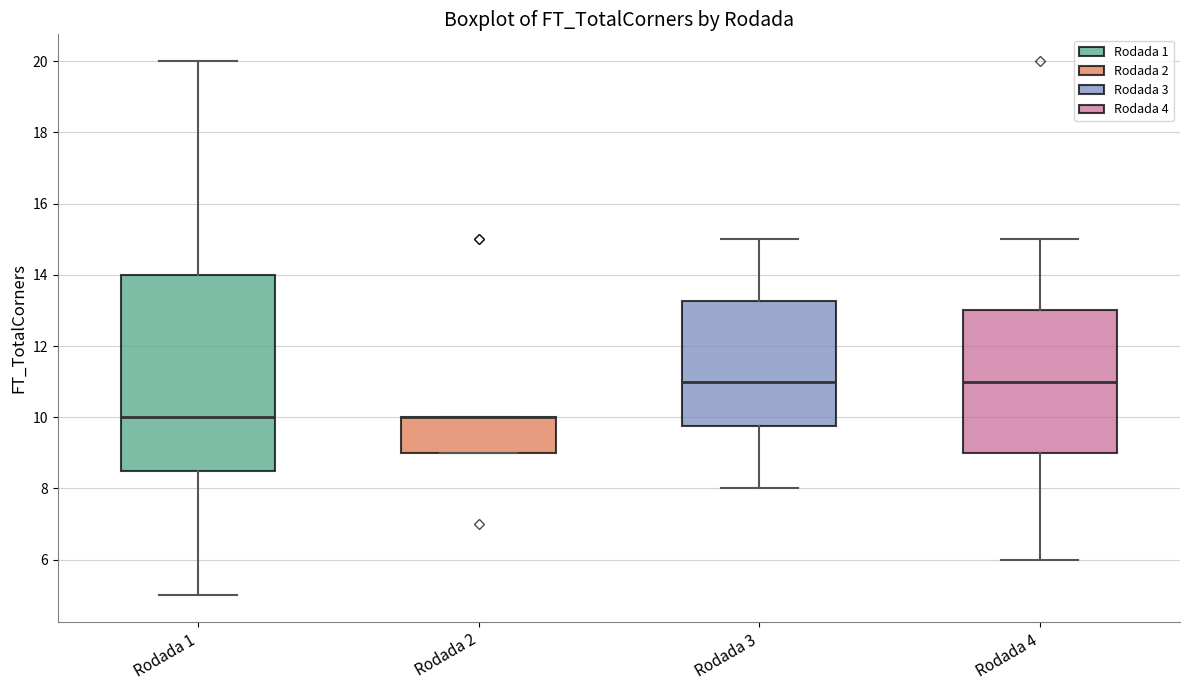

Comparing the boxes themselves (not the whiskers), which one is the tallest?

Rodada 1